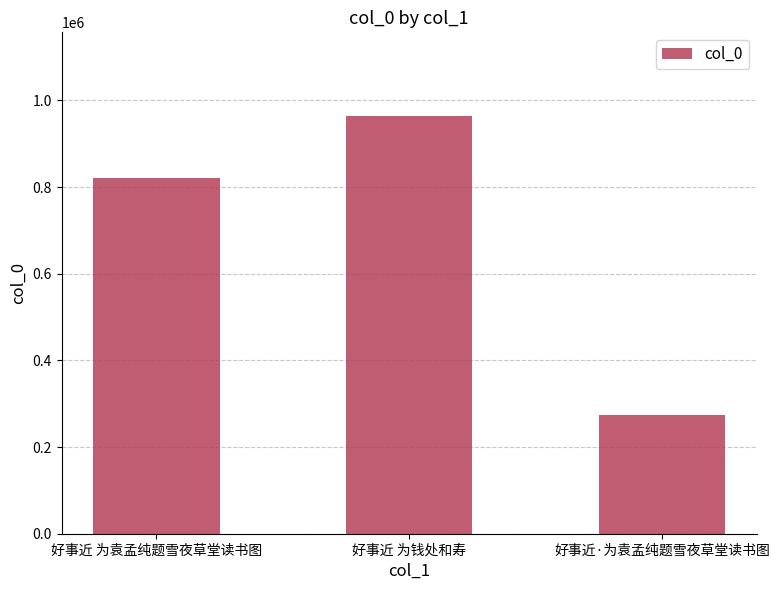

What is the sum of the values at 好事近 为钱处和寿 and 好事近 为袁孟纯题雪夜草堂读书图?

1786030